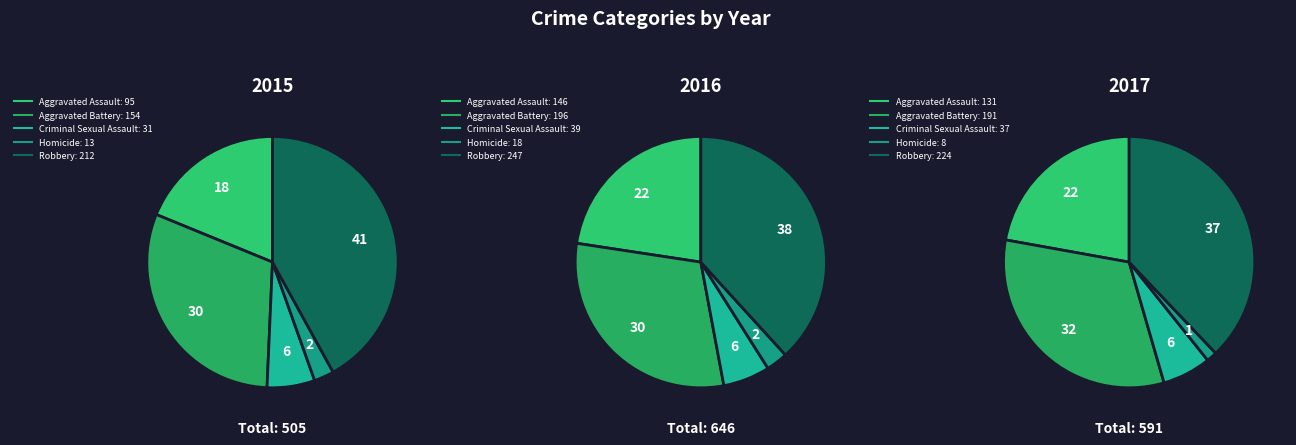

How much of the chart is everything except Criminal Sexual Assault?

93.9%